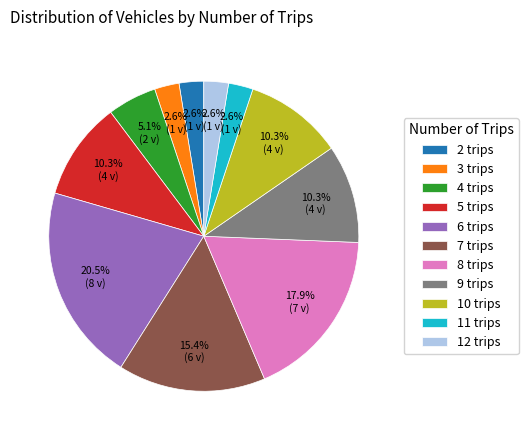

Between 10 trips and 2 trips, which is larger?

10 trips